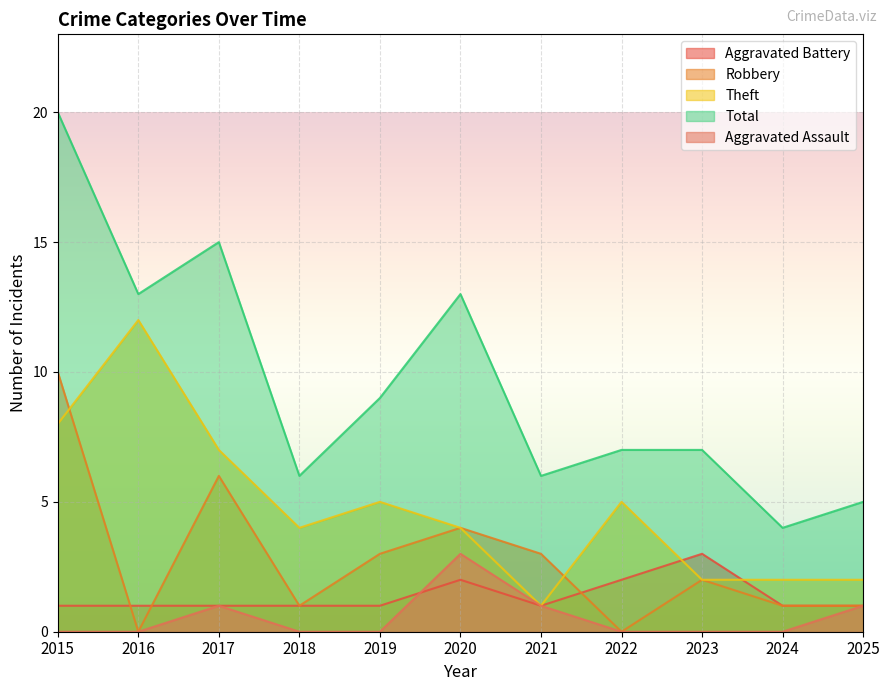

In Total, how many points are lower than both neighbors (excluding endpoints)?

4